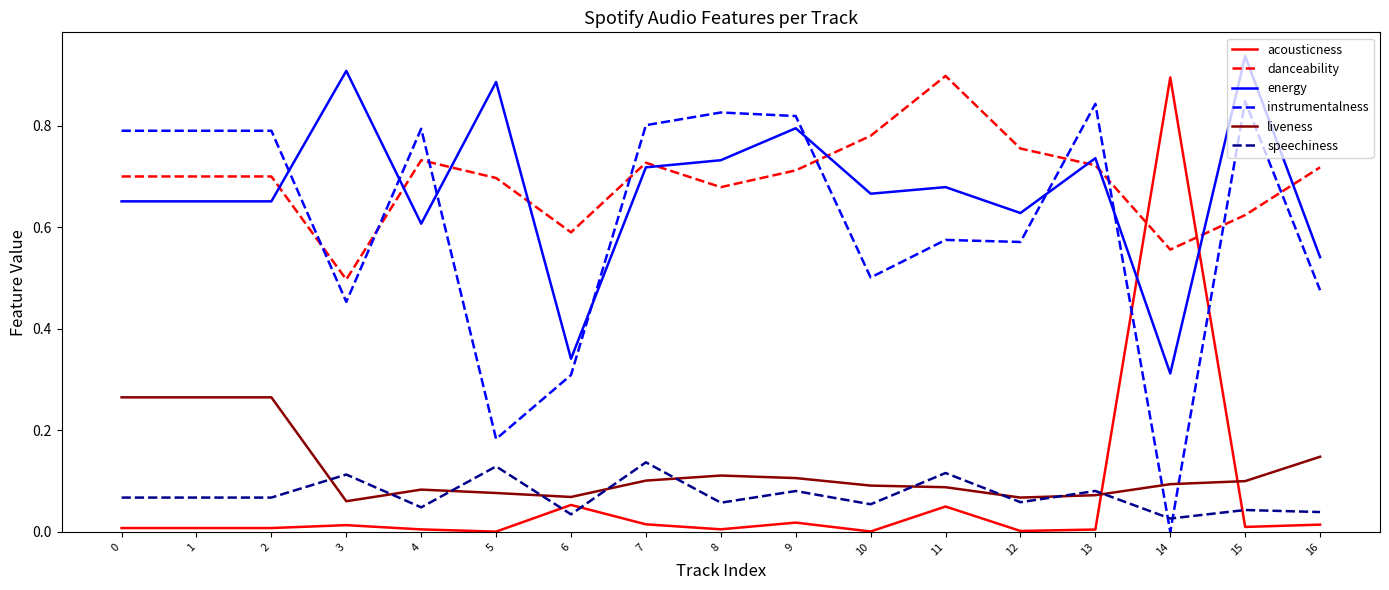

At 0, list the series in order from largest to smallest.

instrumentalness, danceability, energy, liveness, speechiness, acousticness